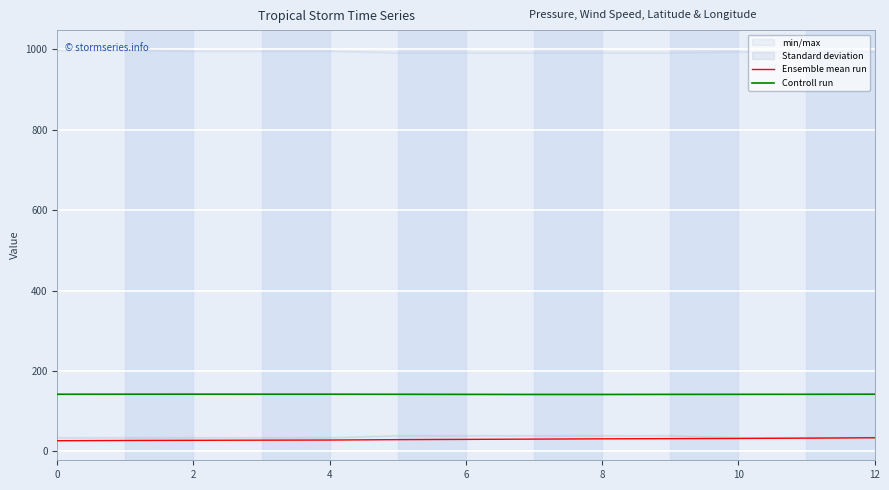

Does the chart display data point markers on the line(s)?

No